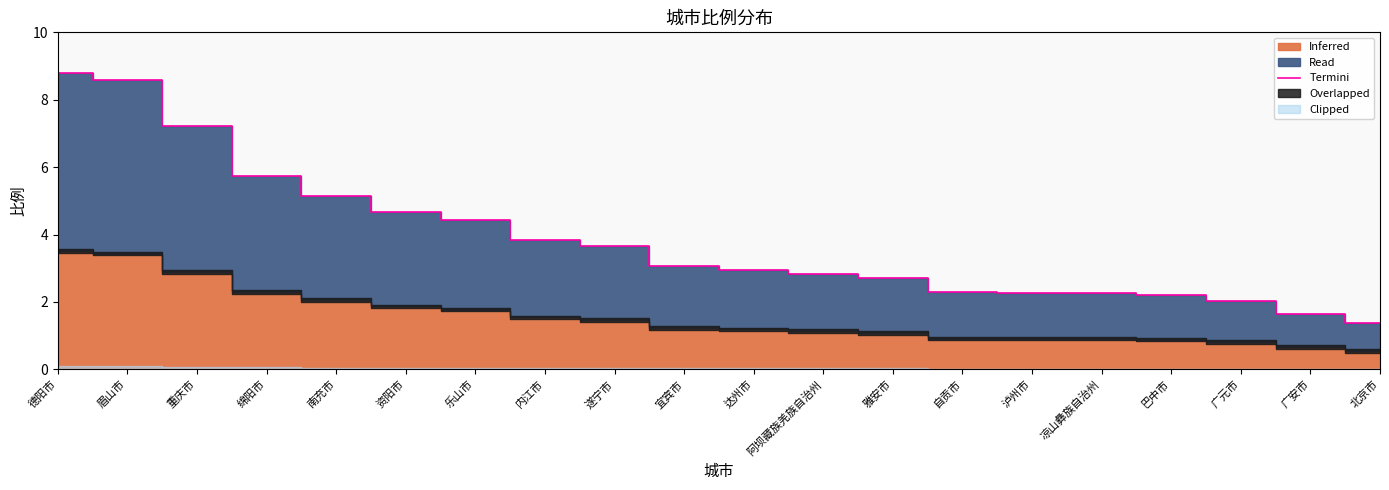

Which has a higher value, 德阳市 or 达州市?

德阳市